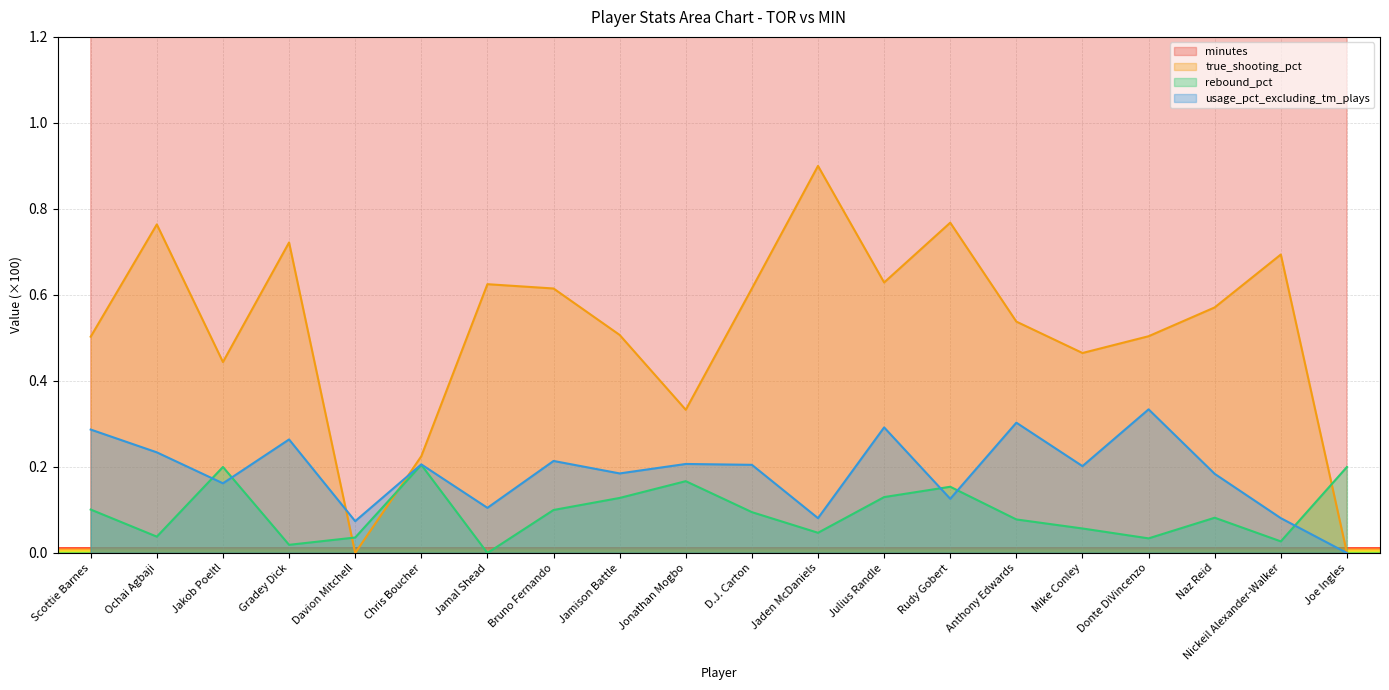

True or false: rebound_pct has a value of 0.1 at Anthony Edwards.

True